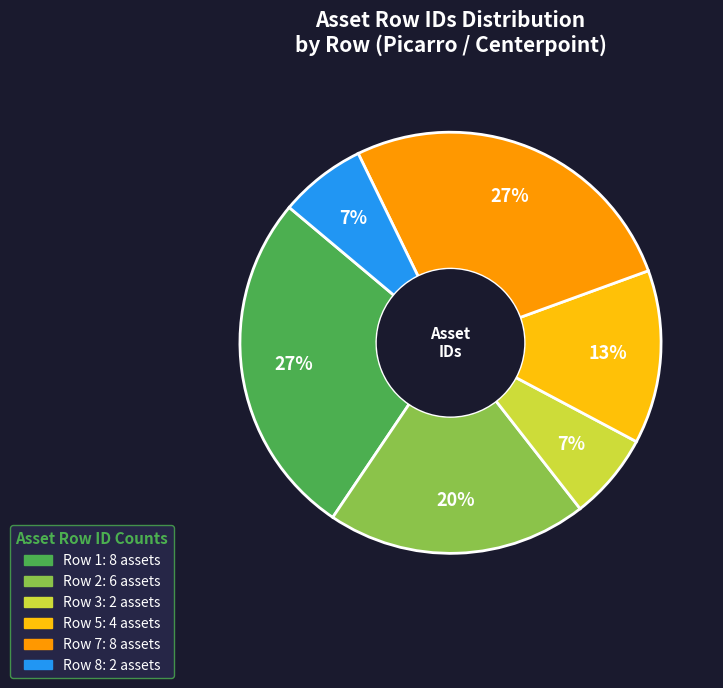

To the nearest percent, what is the average slice percentage?

17%